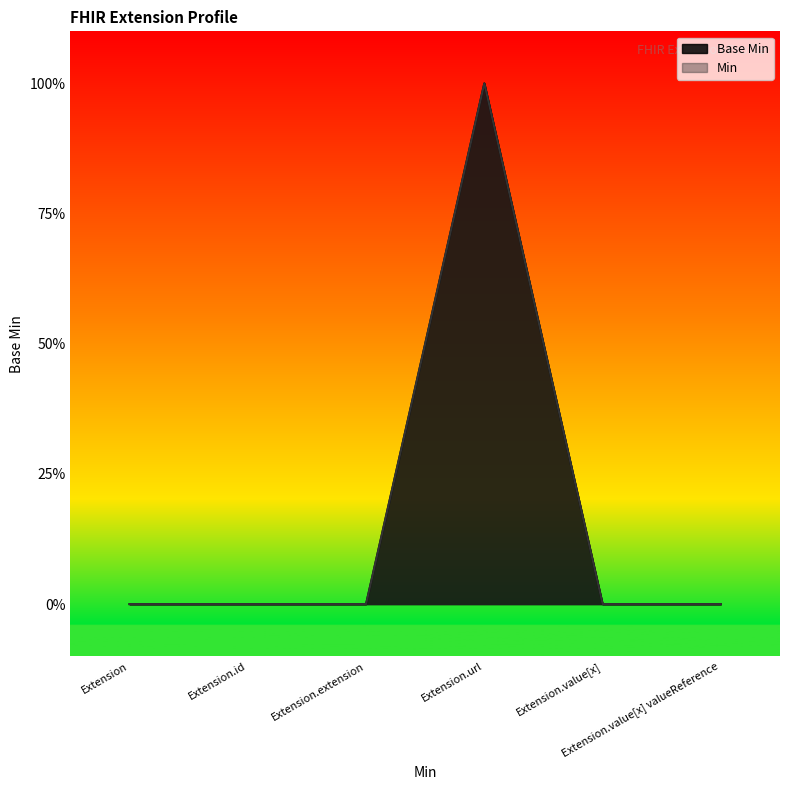

How many values exceed 0?

1